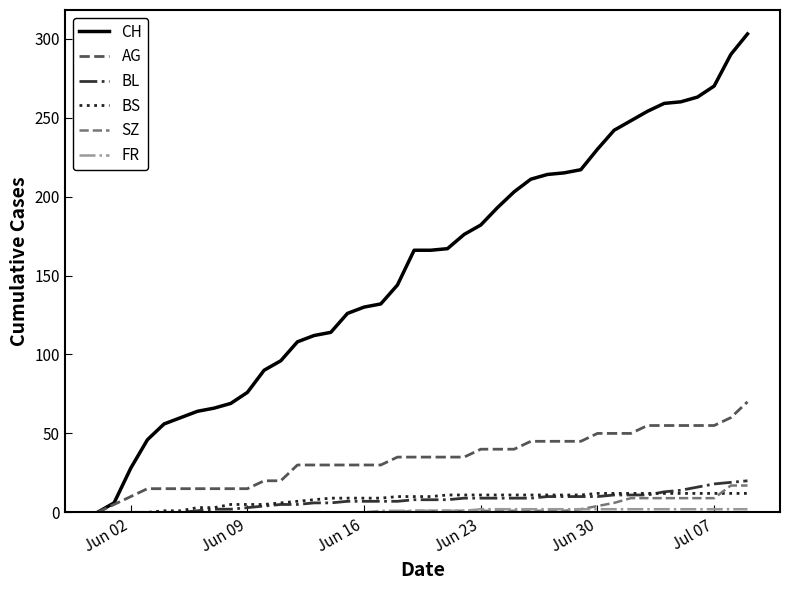

Which series has the largest total across all categories?

CH